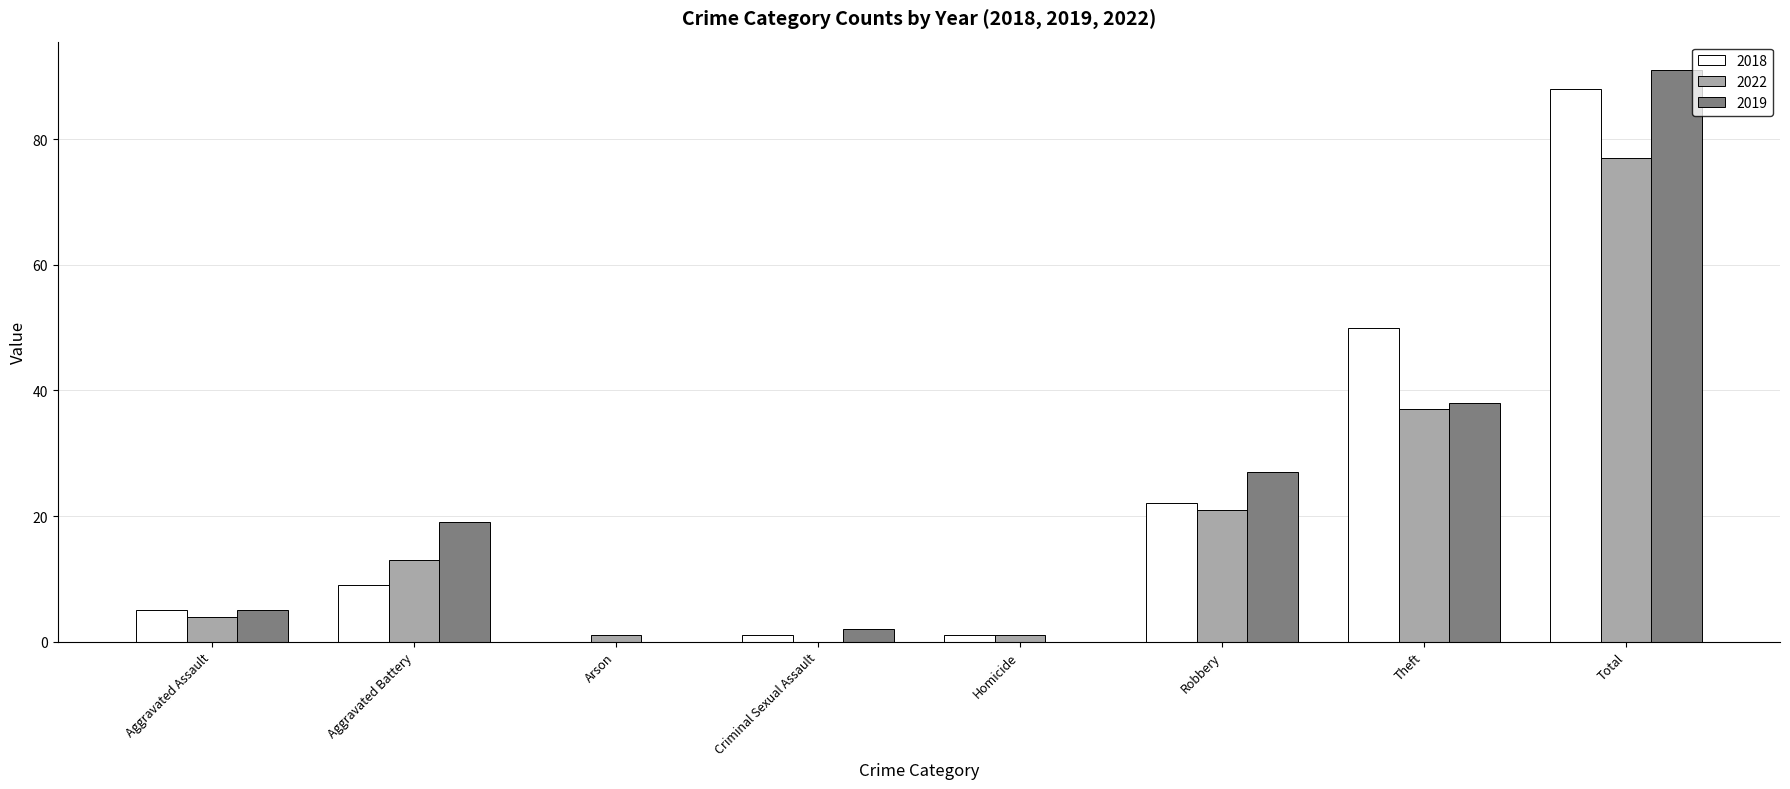

What is the highest value of the 2019 series?

91